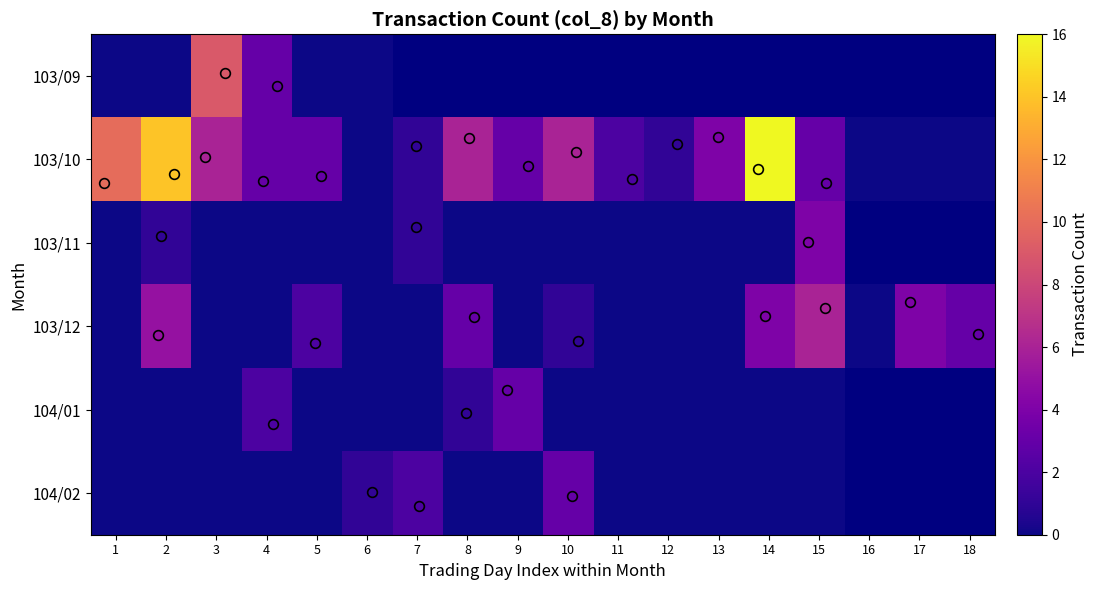

What is the average value of the 103/10 series?

4.3